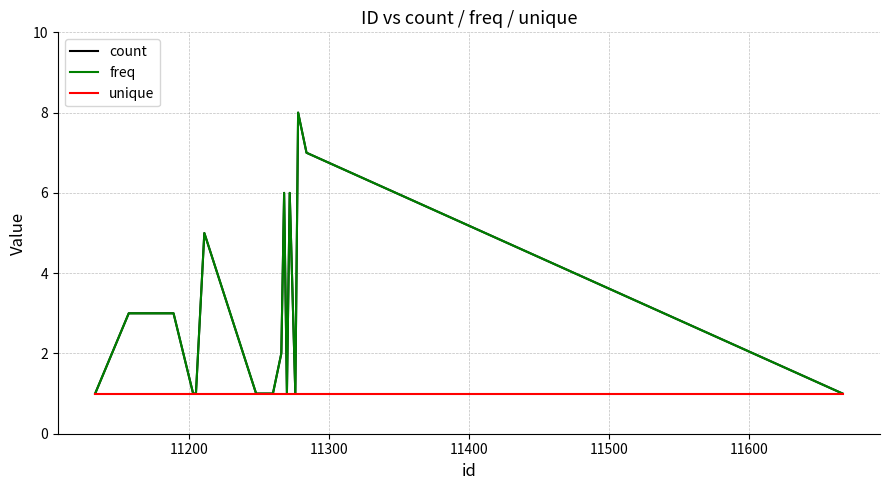

Does the chart have visible grid lines?

Yes